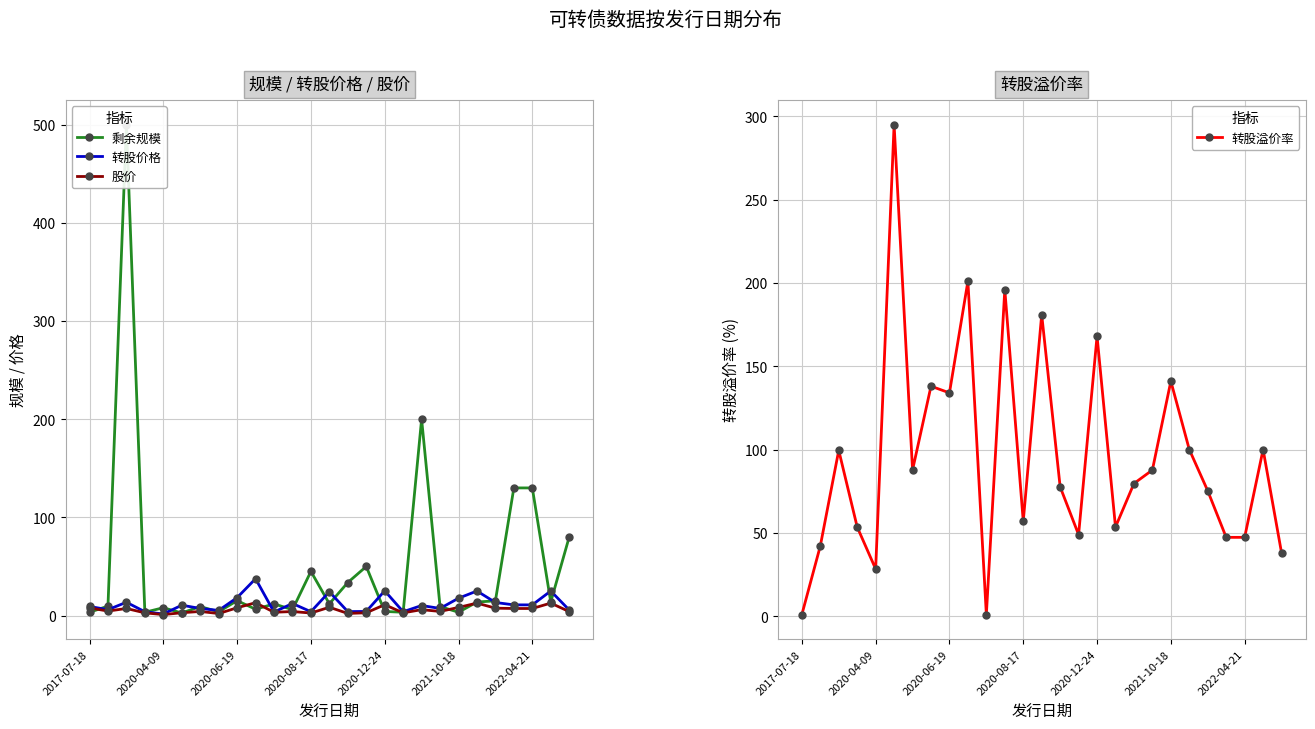

What is the highest value of the 转股价格 series?

37.5